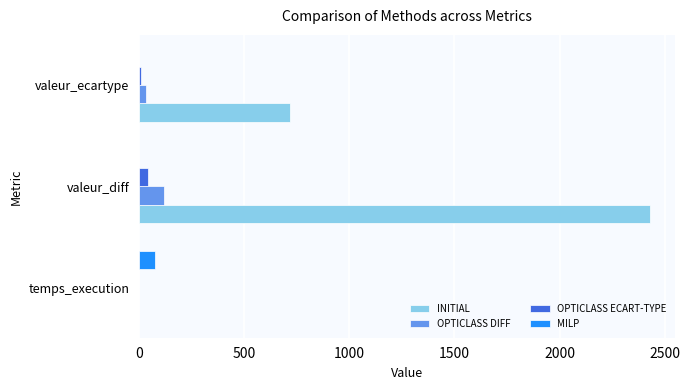

How many values in the OPTICLASS ECART-TYPE series exceed 8?

2